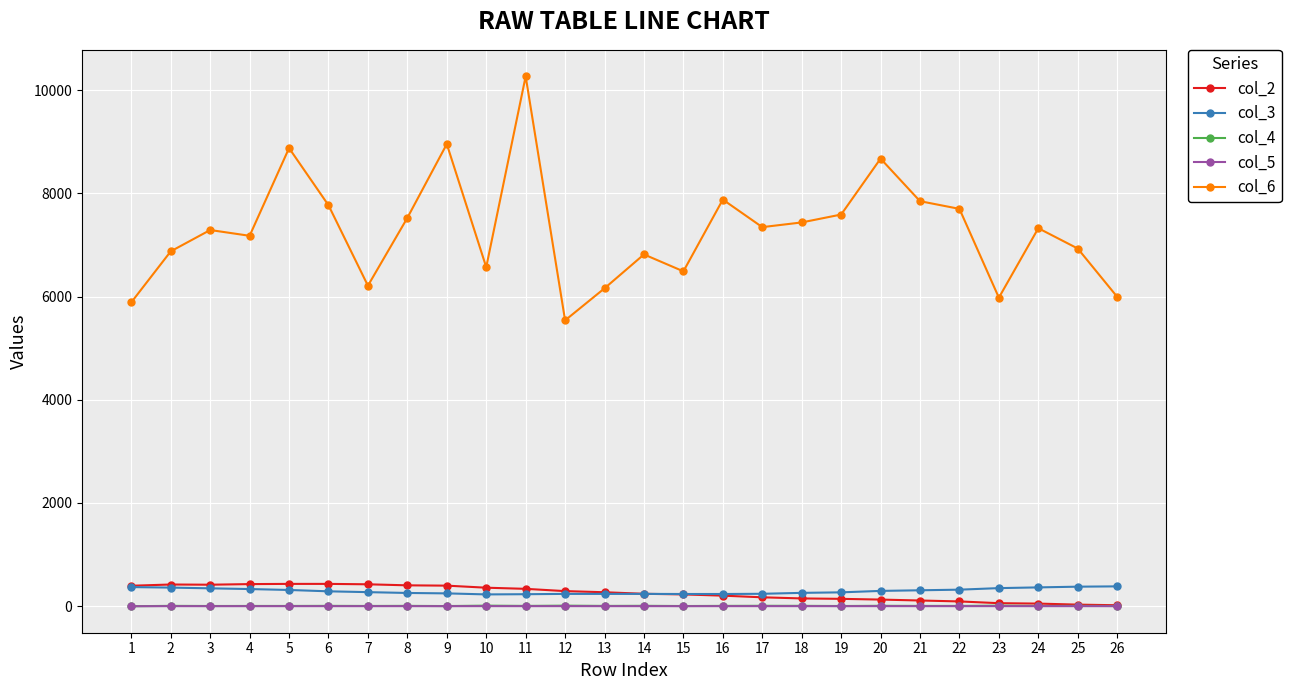

Which series has the largest total across all categories?

col_6